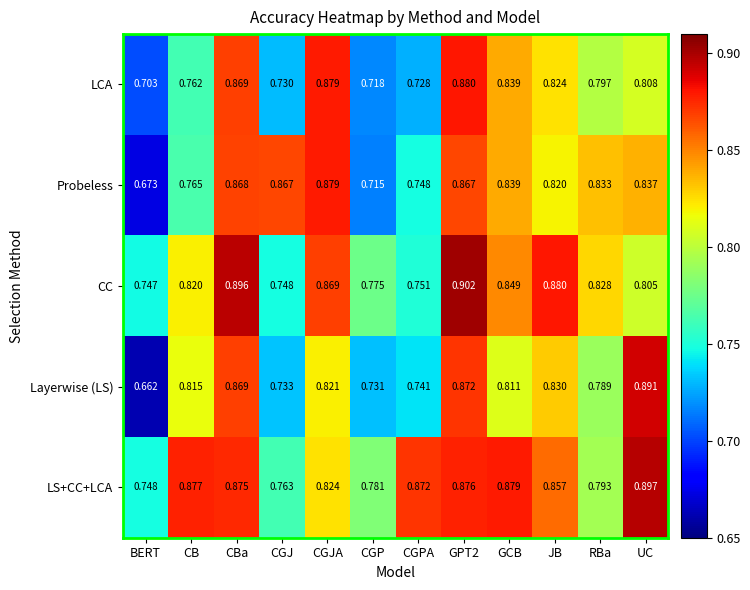

Which category has the lowest value across all series?

BERT